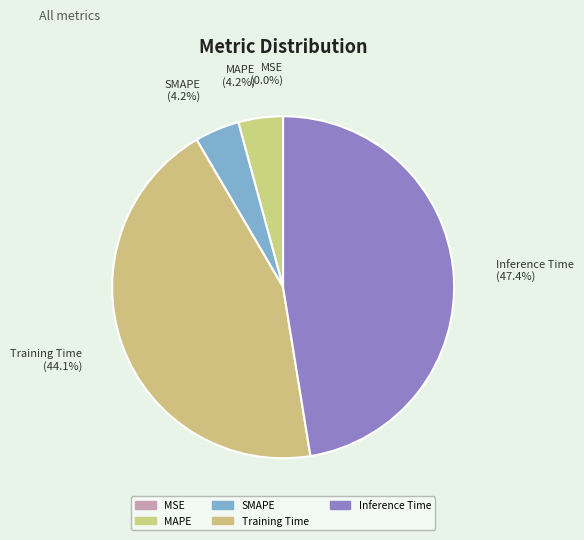

Is there any slice that represents more than half of the pie?

No